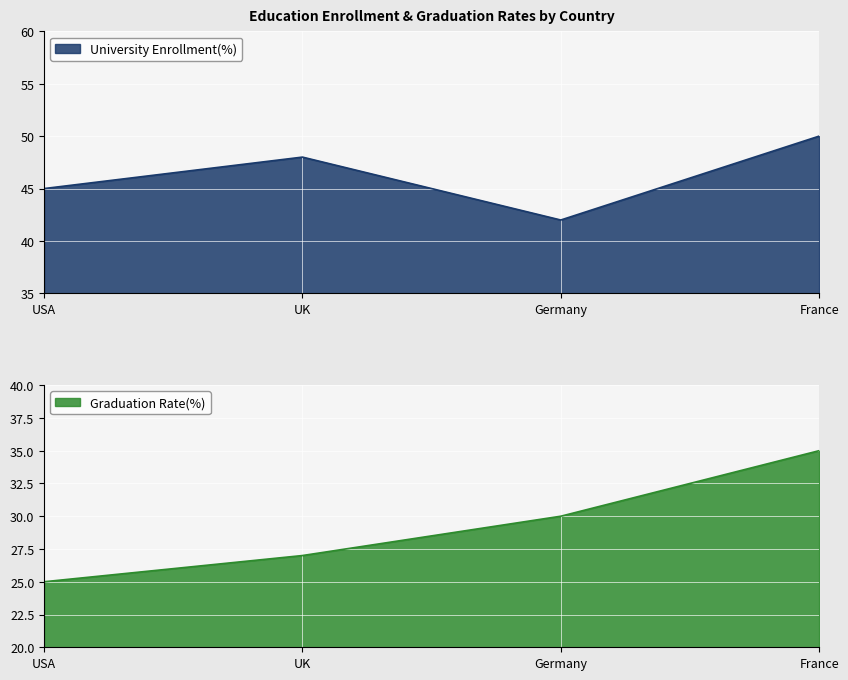

How many lines are shown in the chart?

2